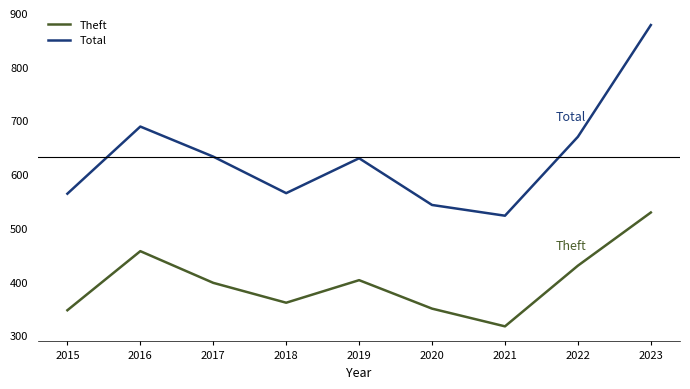

What is the difference between the maximum and second lowest values in the Total series?

335